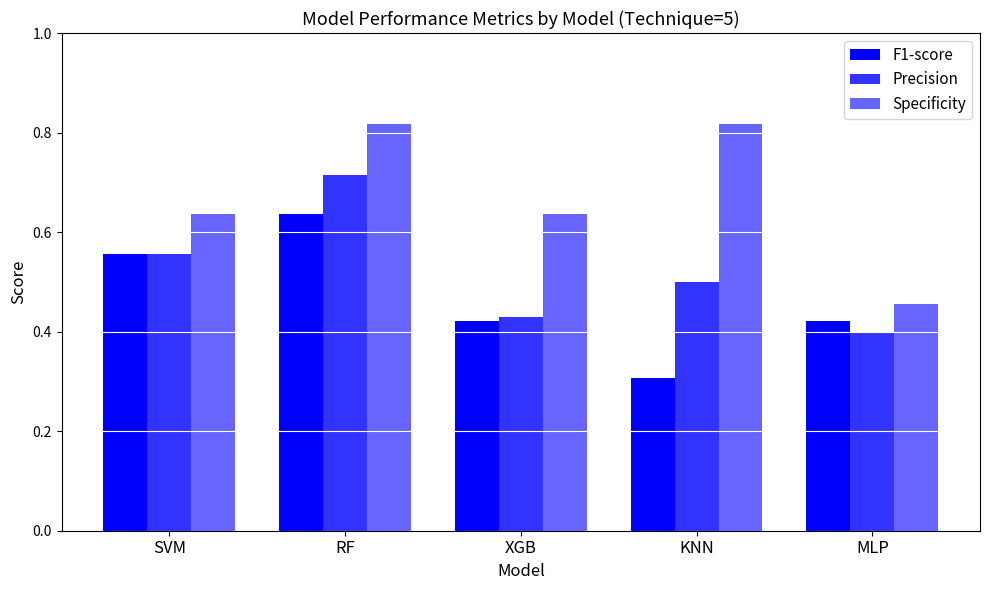

Between RF and XGB, which series saw the biggest shift?

Precision